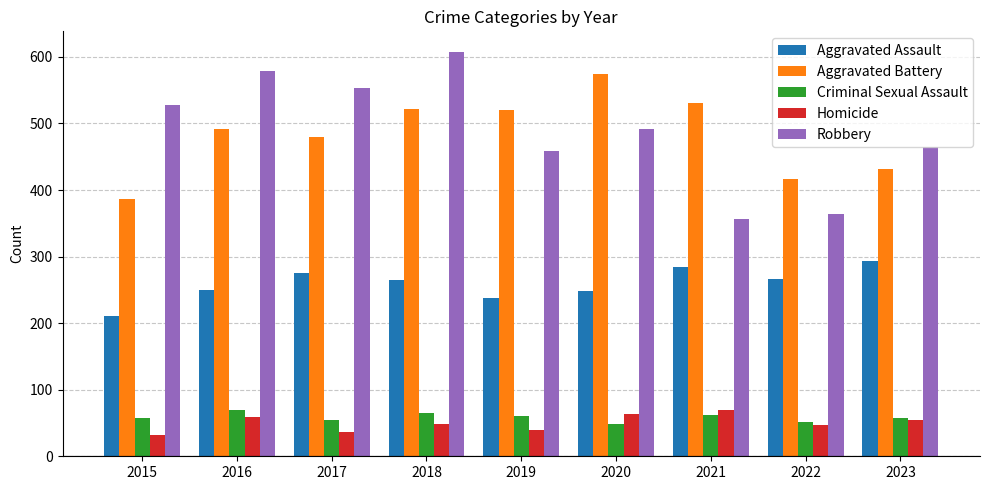

Which series changed the most between 2020 and 2023?

Aggravated Battery